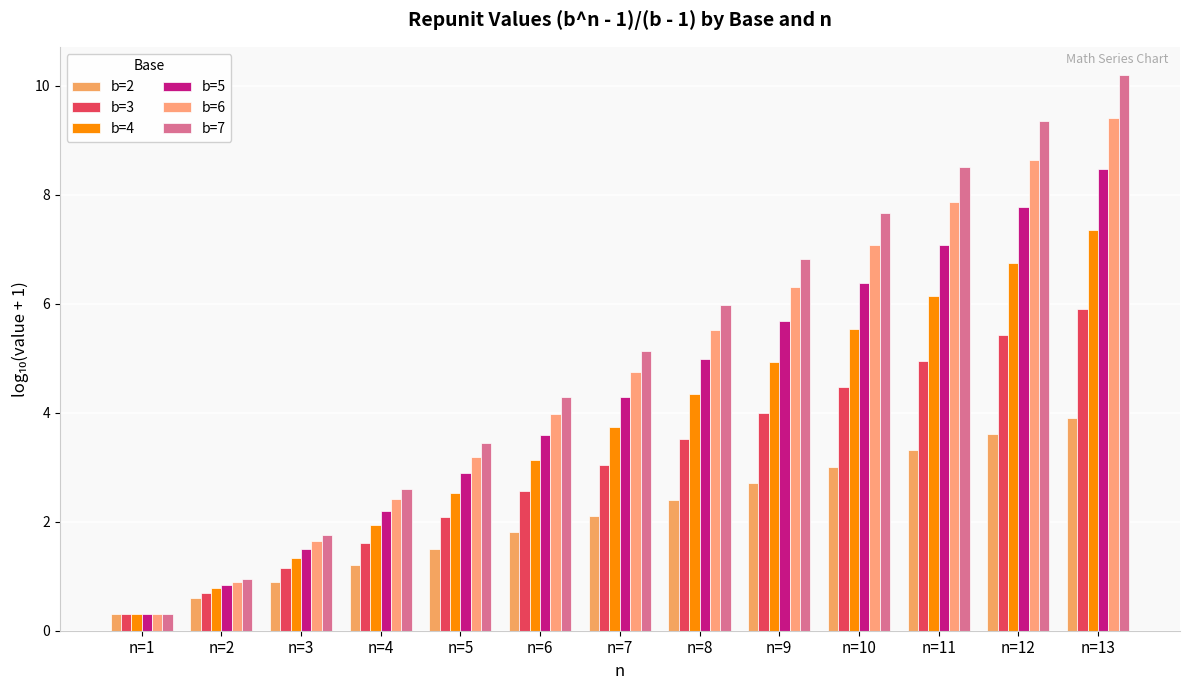

Rank the series by their maximum value, from lowest to highest.

b=2, b=3, b=4, b=5, b=6, b=7